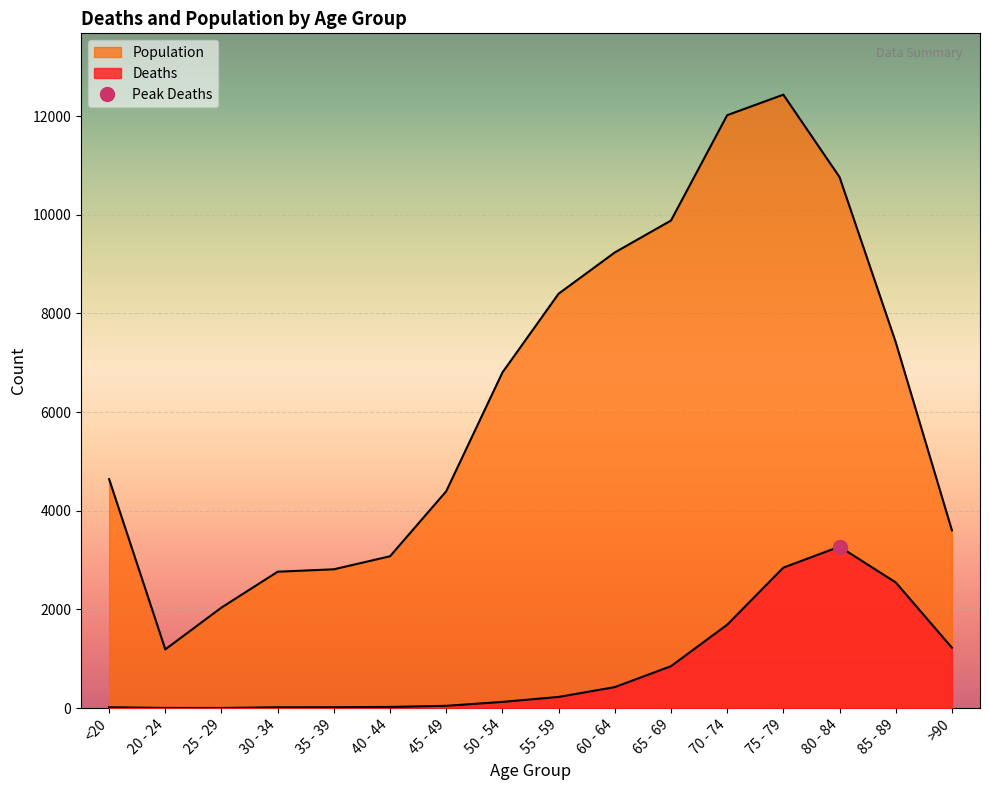

The value of Deaths at 85 - 89 is 3609. True or false?

False